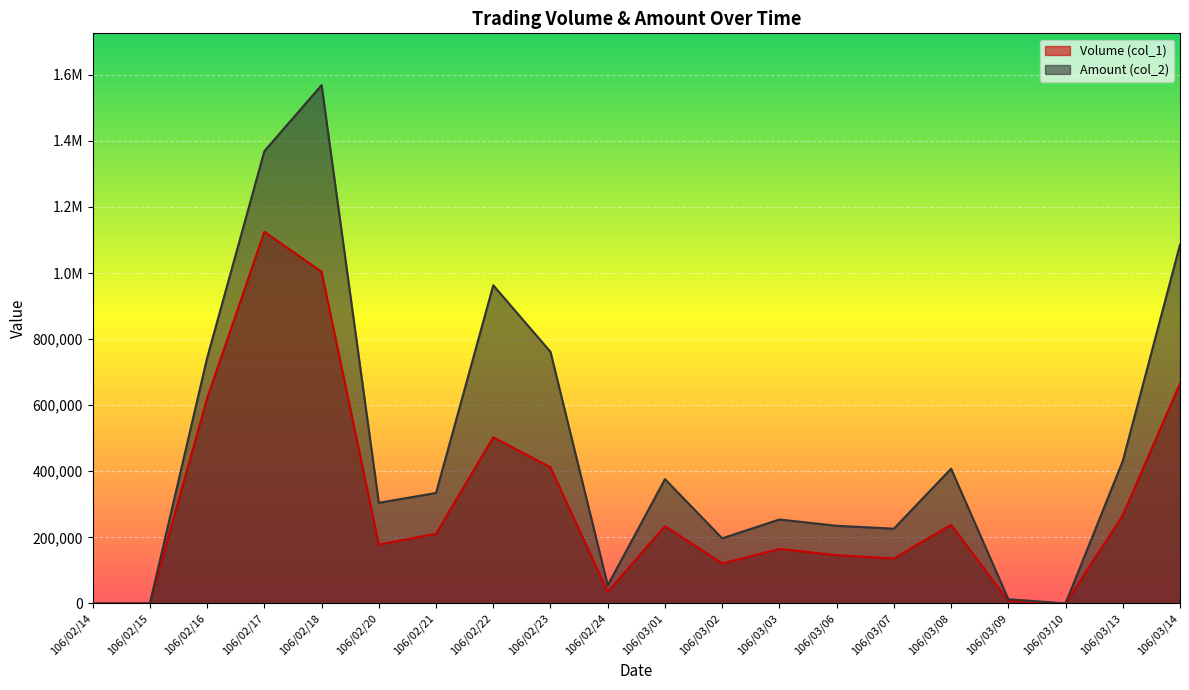

True or false: Volume (col_1) and Amount (col_2) intersect in this chart.

False